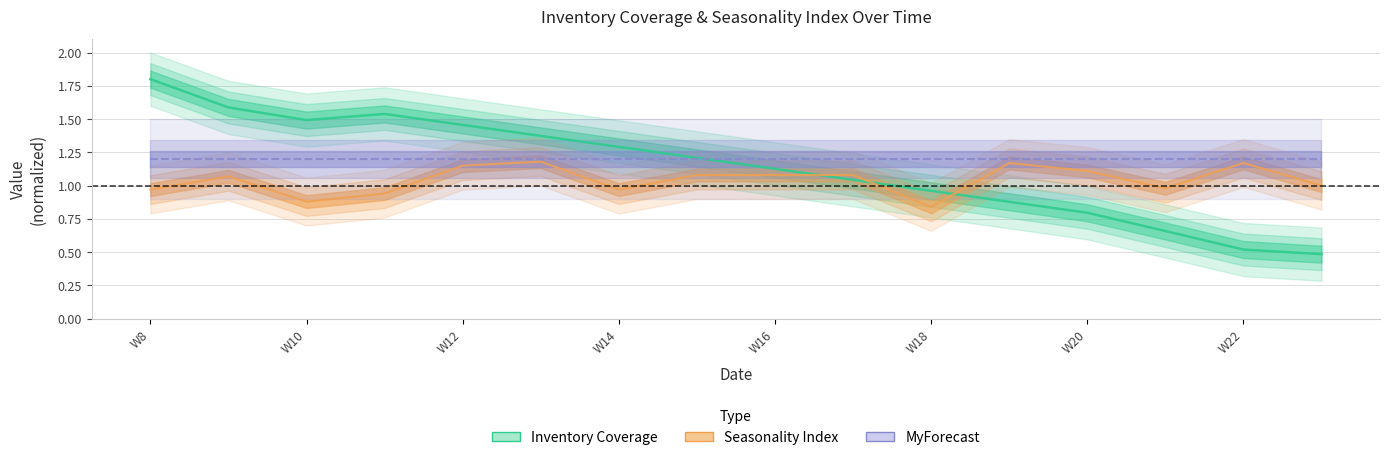

Is the value of Inventory Coverage at W14 greater than the value of Seasonality Index at W16?

Yes